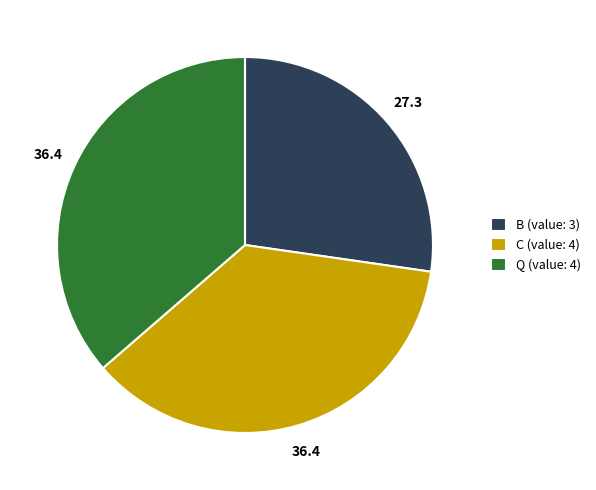

Do B (value: 3) and C (value: 4) together represent more than half of the pie?

Yes